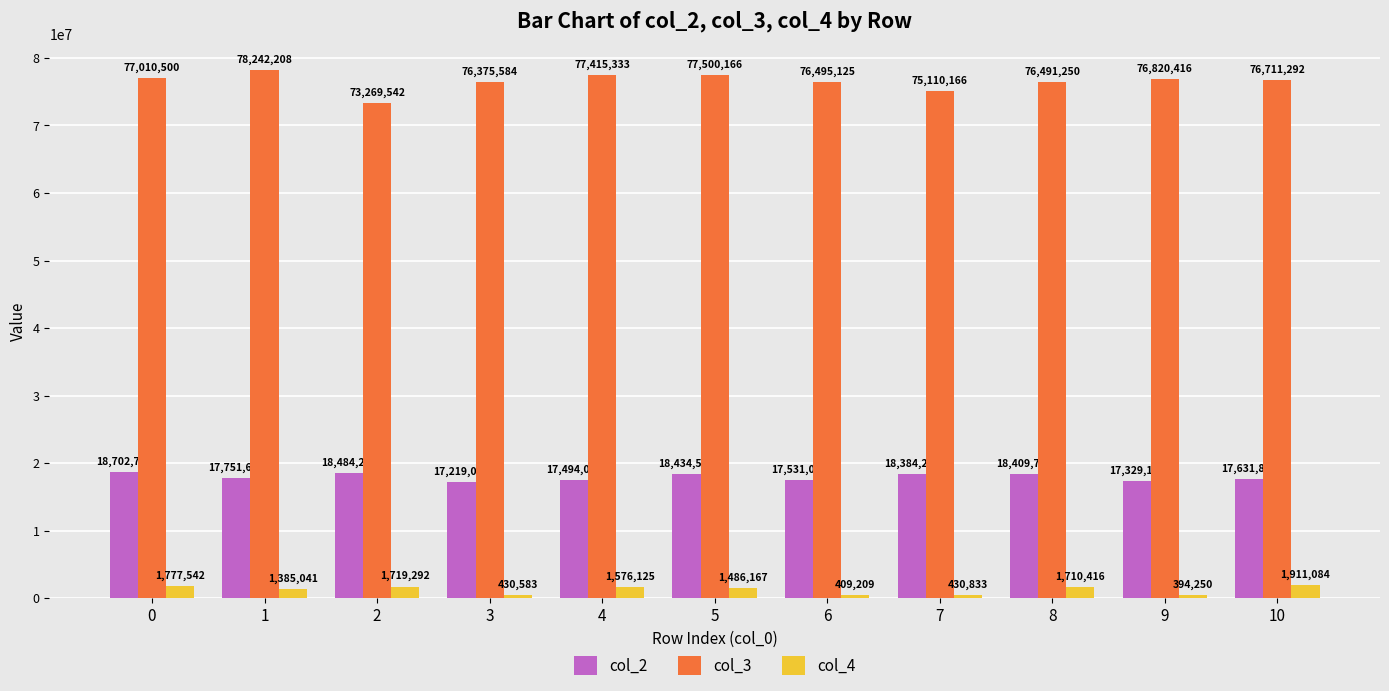

True or false: col_3 has a value of 41576011 at 8.

False